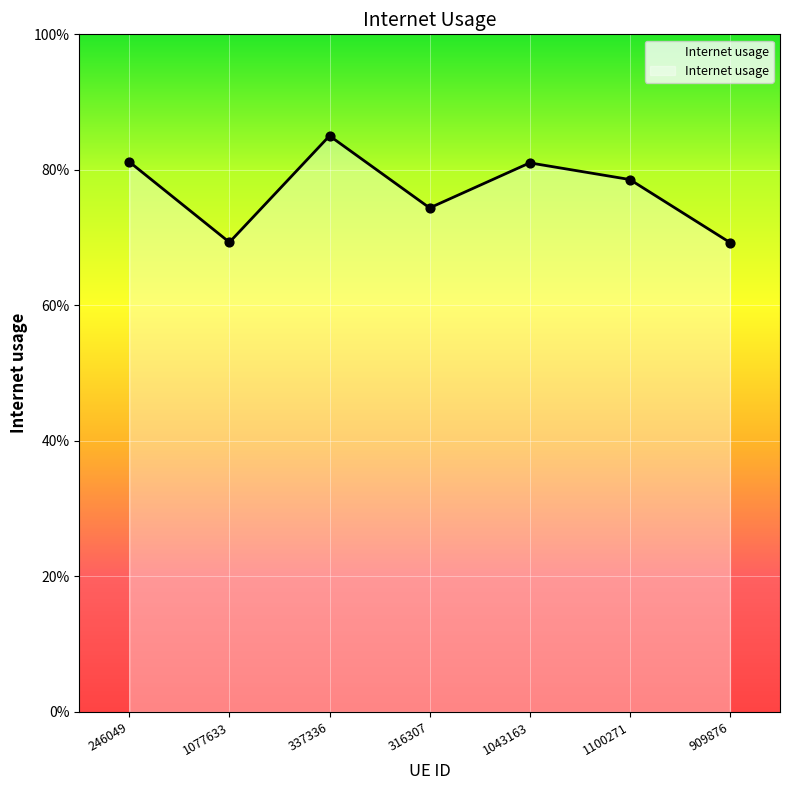

Is this an area chart (filled region under the line)?

Yes